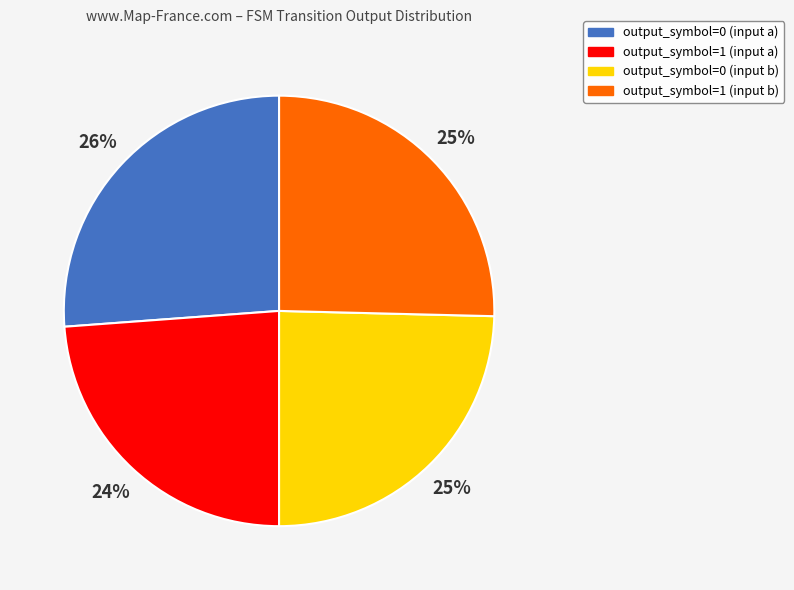

Do output_symbol=1 (input b) and output_symbol=0 (input a) together represent more than half of the pie?

Yes